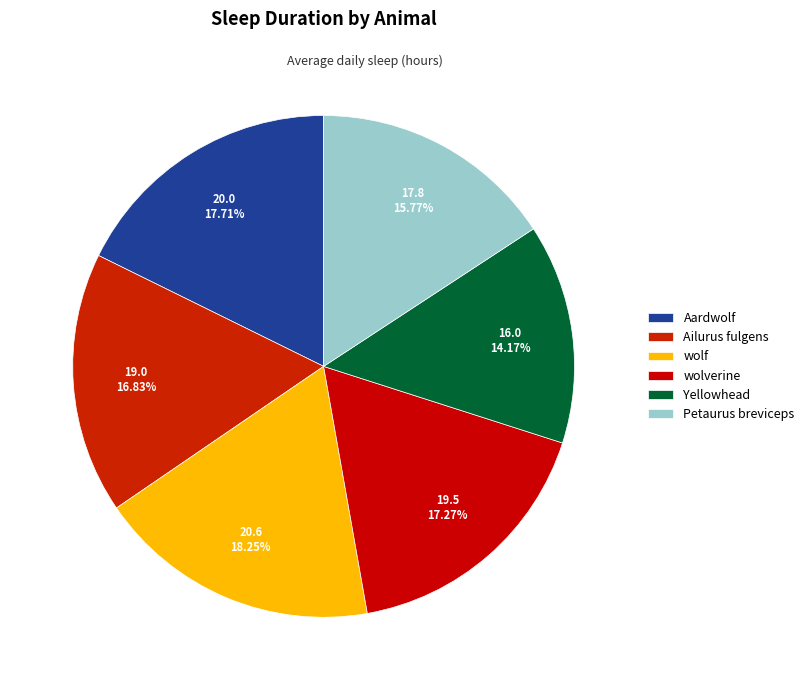

The Petaurus breviceps slice represents 16% of the pie. True or false?

True